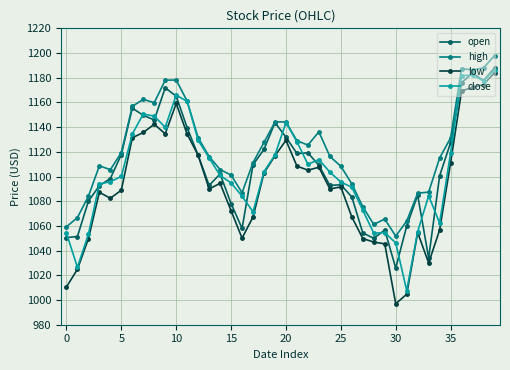

What is the maximum value for high?

1198.0